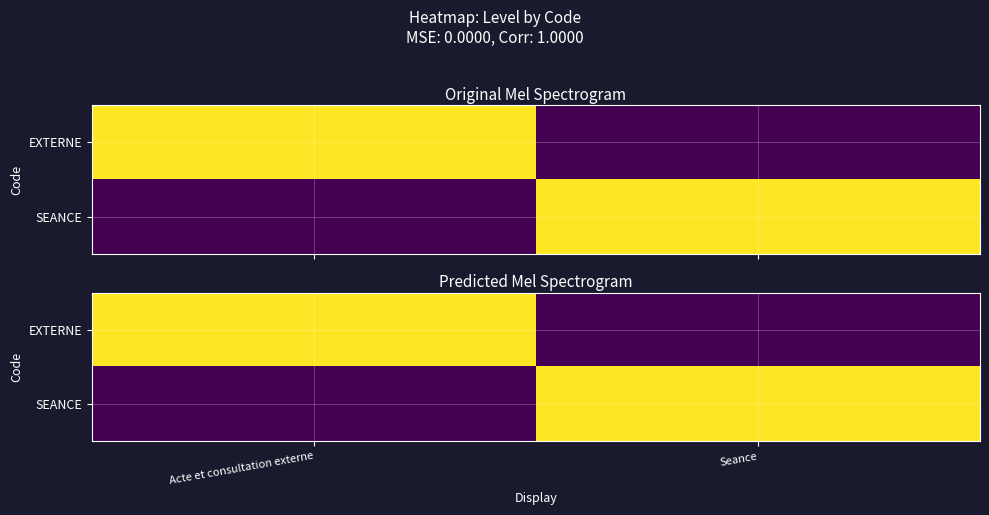

What is the spread (max minus min) of values at Acte et consultation externe?

1